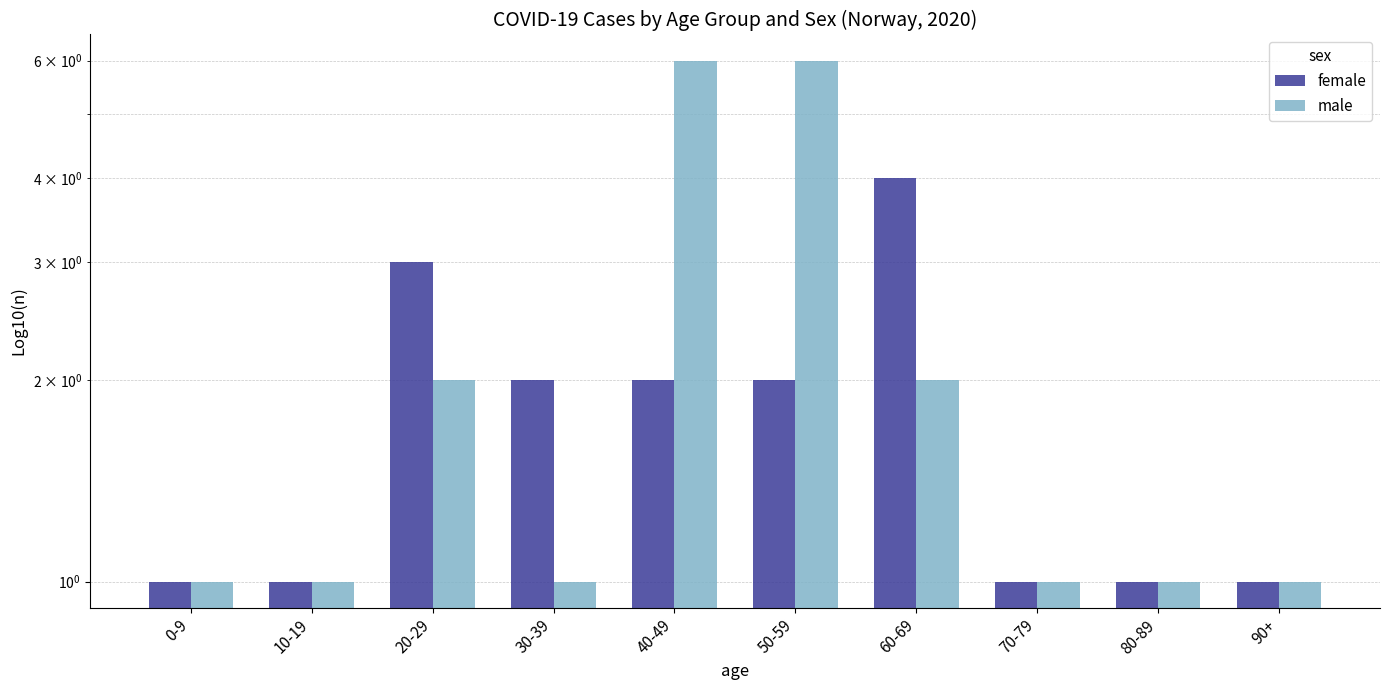

What is the difference between the maximum and minimum values in the male series?

5